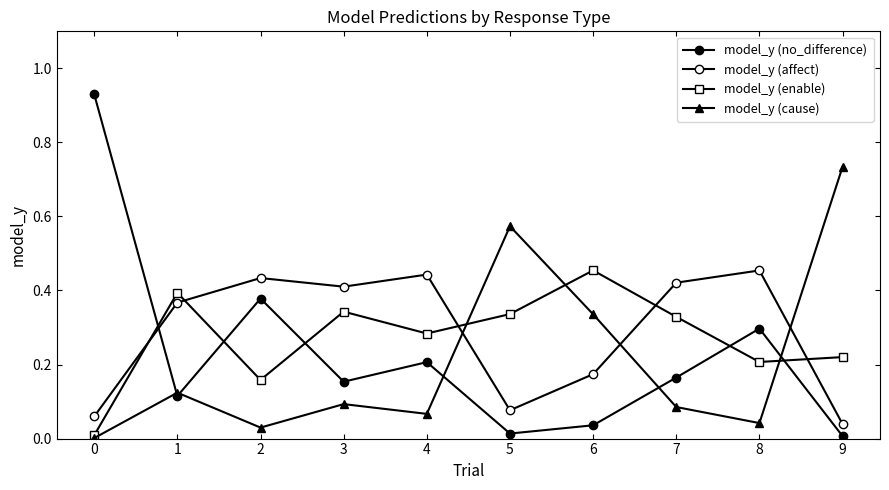

Which series ends up on top after the final intersection of model_y (no_difference) and model_y (cause)?

model_y (cause)